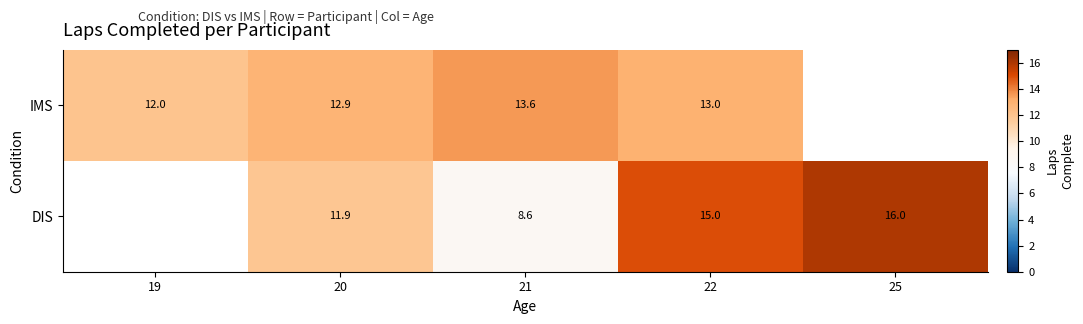

Which category has the lowest value across all series?

21